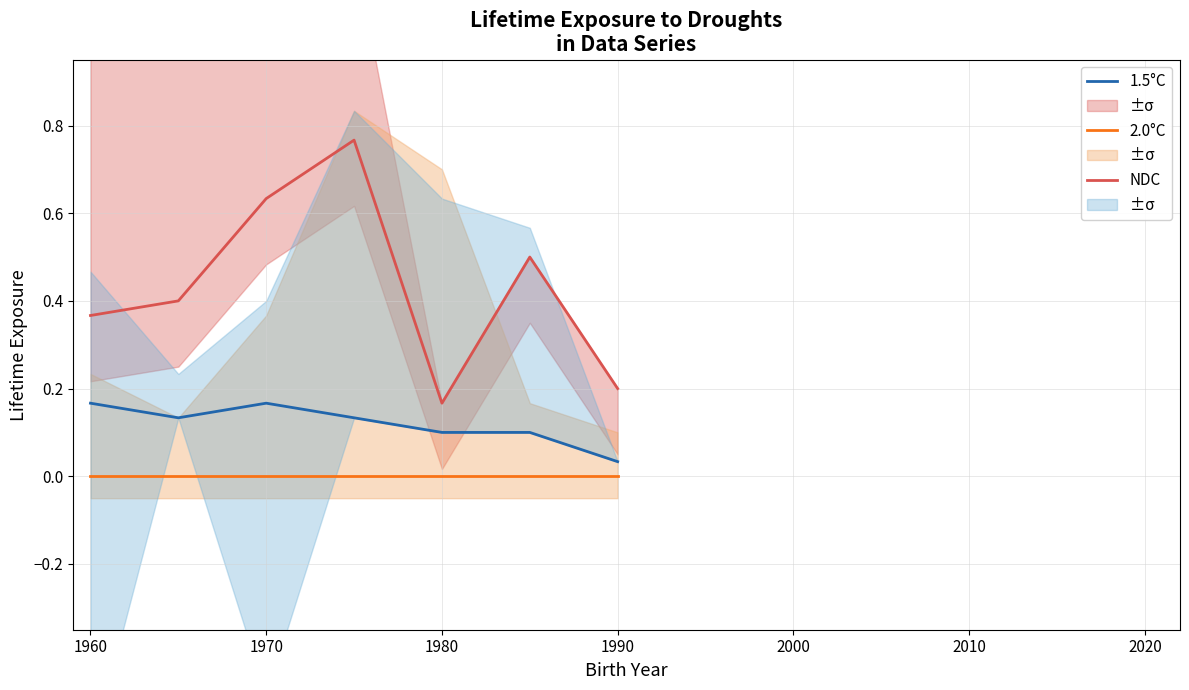

True or false: NDC and 2.0°C cross at least once.

False